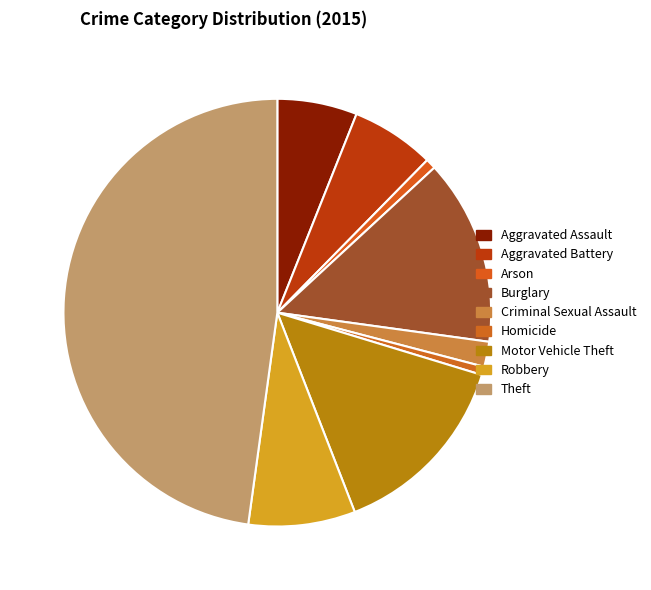

How many segments does this pie chart have?

9